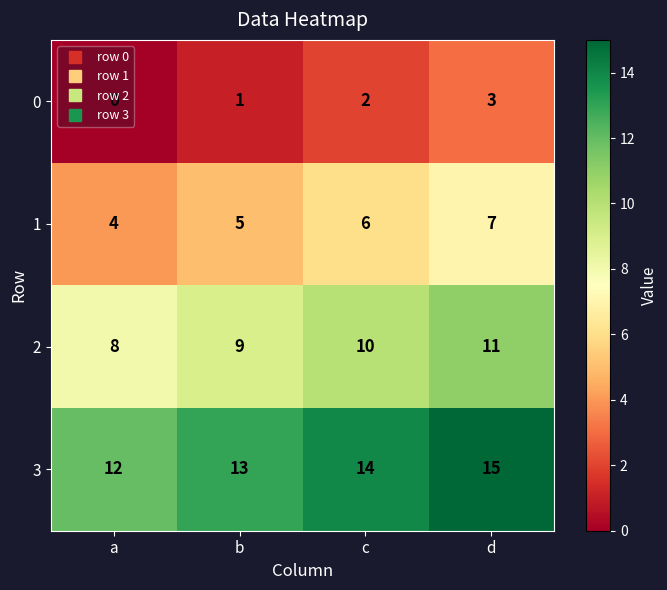

At which label does 1 reach its peak?

d